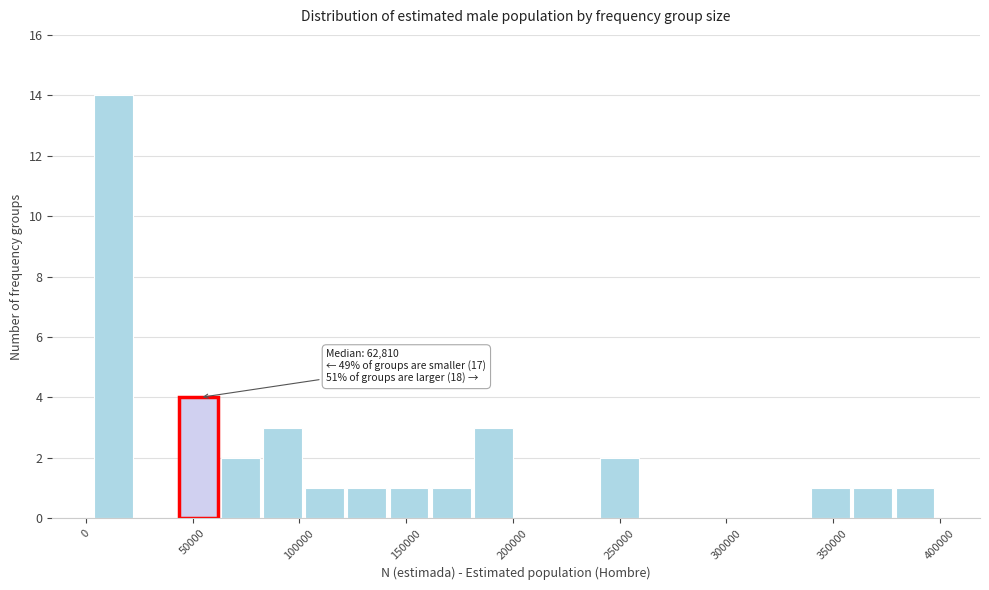

Read against the x-axis, roughly where is the centre of the tallest bar?

15000